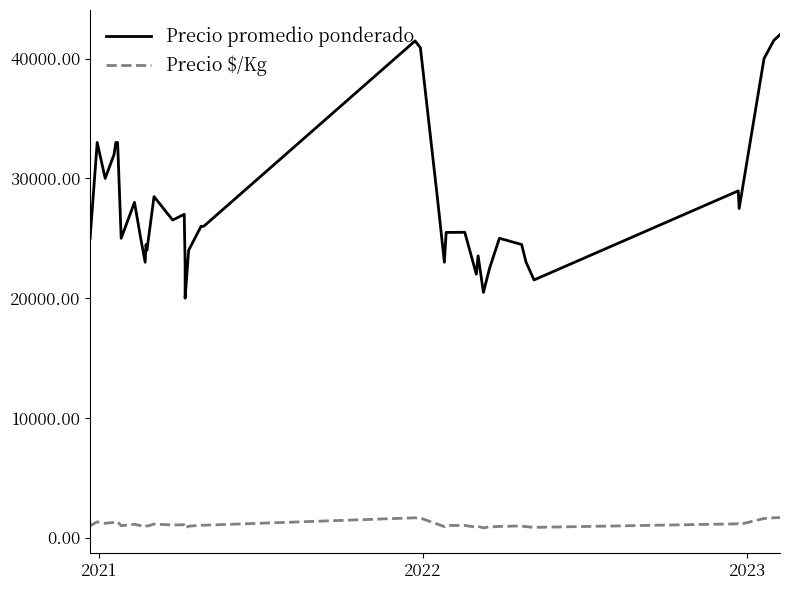

Reading left to right, extract all data points from this chart.

Precio promedio ponderado: 25000	33000	30000	32000	33000	33000	25000	28000	25000	23000	24479	24000	28479	26521	27000	23000	20000	24000	26000	26000	26000	41479	40909	28479	23000	25487	25500	22000	23538	20479	22521	25000	24479	23000	21521	28959	27479	40000	41521	42000
Precio $/Kg: 1000	1320	1200	1280	1320	1320	1000	1120	1000	920	979	960	1139	1061	1080	920	800	960	1040	1040	1040	1659	1636	1139	920	1019	1020	880	942	819	901	939	979	920	861	1158	1099	1600	1661	1680